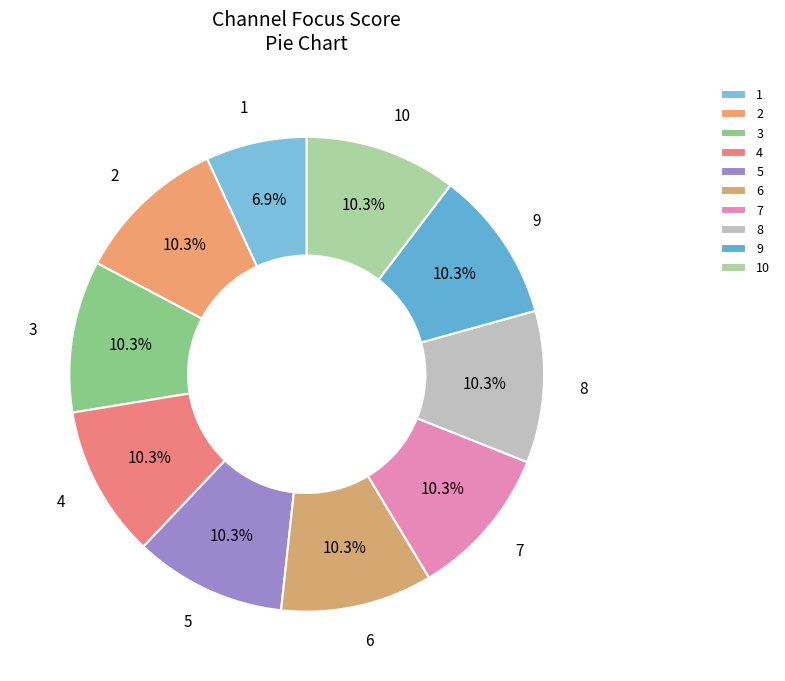

To the nearest percent, what is the difference between the largest and smallest slice percentages?

3%